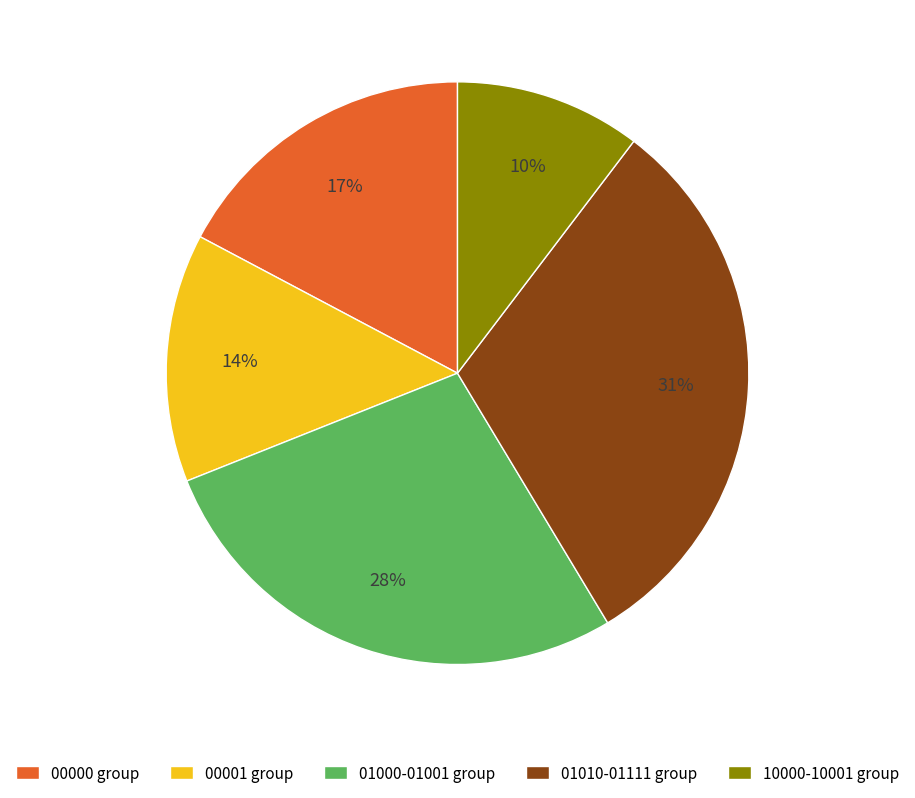

To the nearest percent, what portion does 10000-10001 group represent?

10%